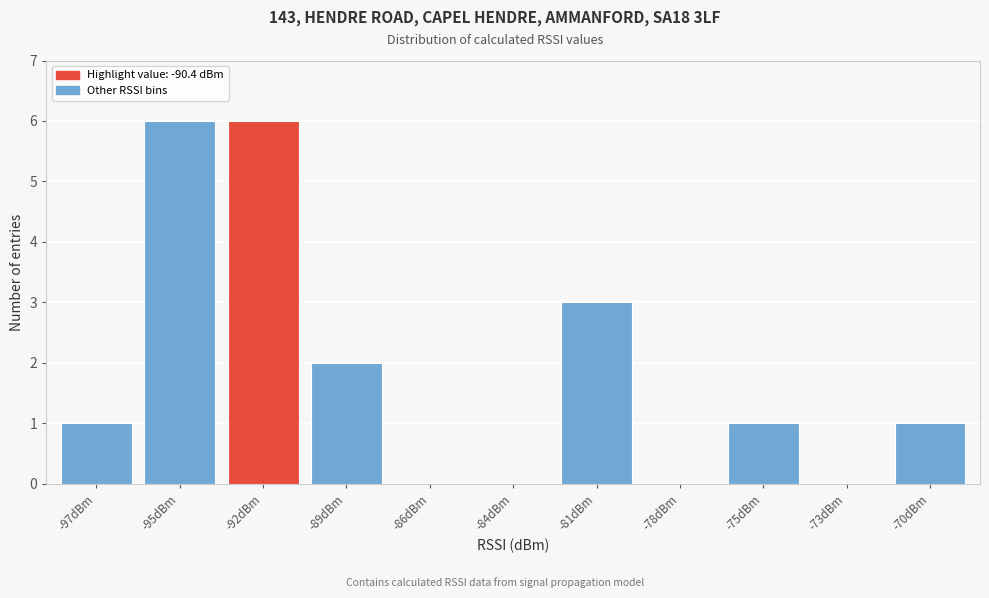

Reading left to right, list all the values displayed in this chart.

-97dBm=1	-95dBm=6	-92dBm=6	-89dBm=2	-86dBm=0	-84dBm=0	-81dBm=3	-78dBm=0	-75dBm=1	-73dBm=0	-70dBm=1